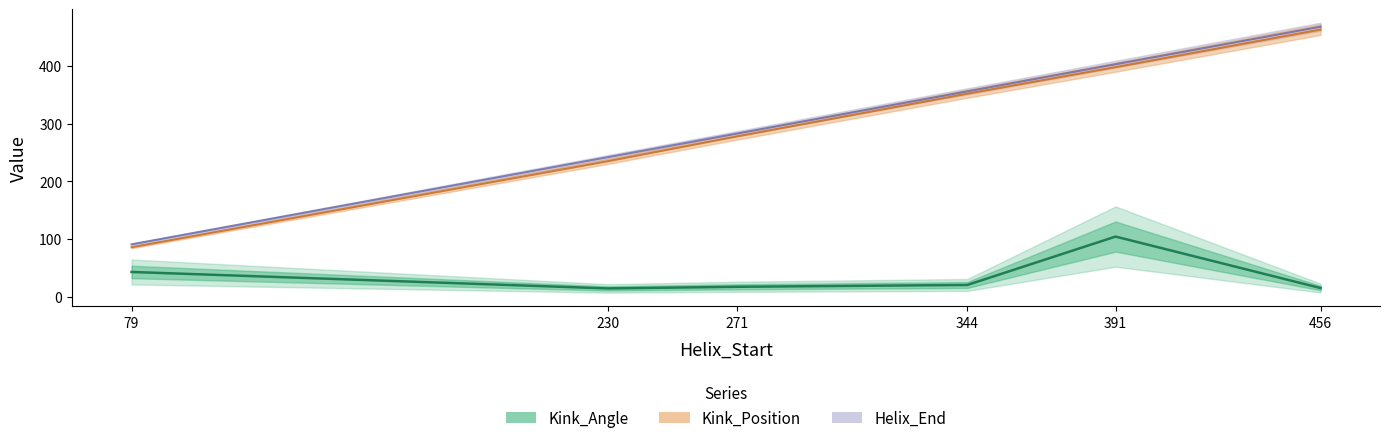

What is the greatest value displayed?

468.0